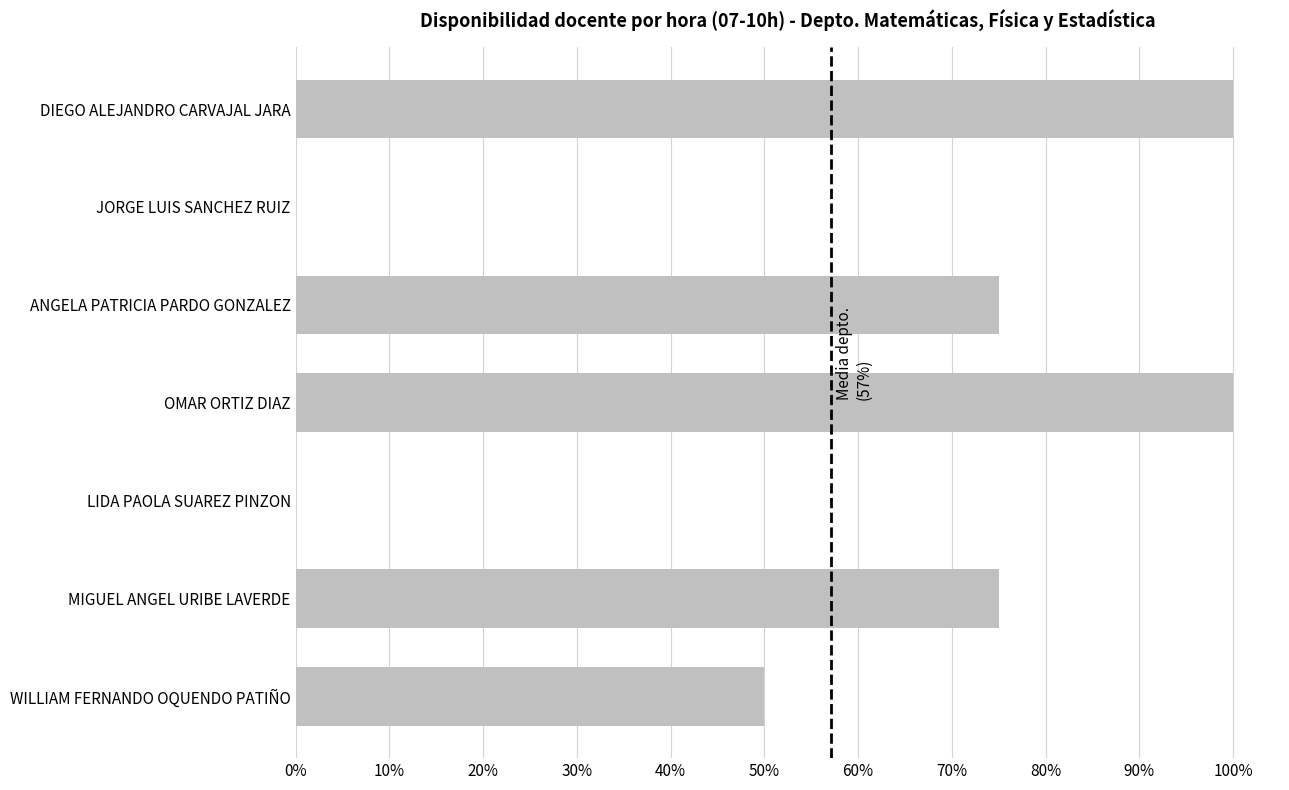

Are the bars horizontal?

Yes